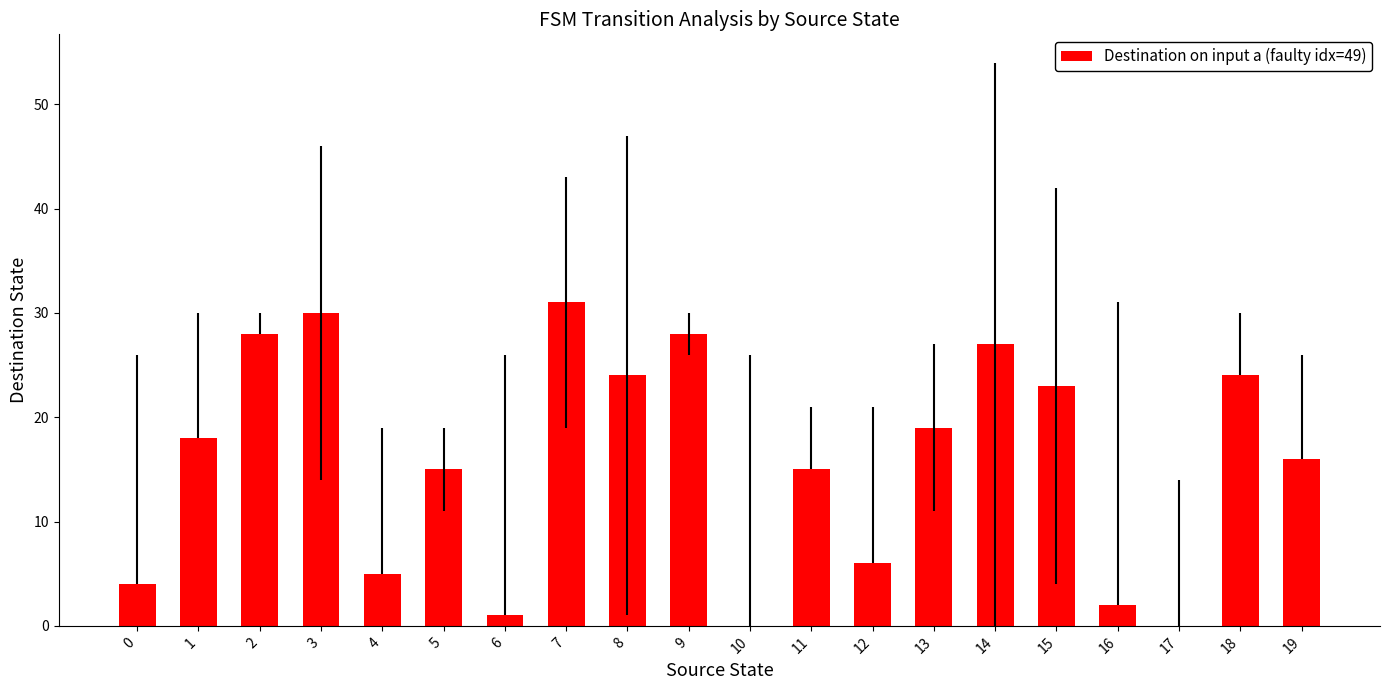

What value does the data have at 5, to the nearest 10?

20